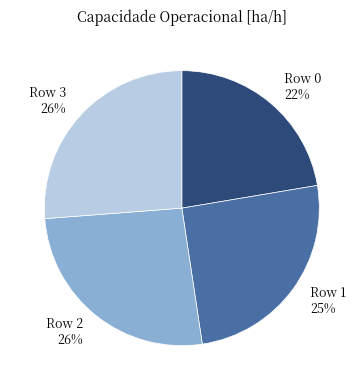

Is there any slice that represents more than half of the pie?

No